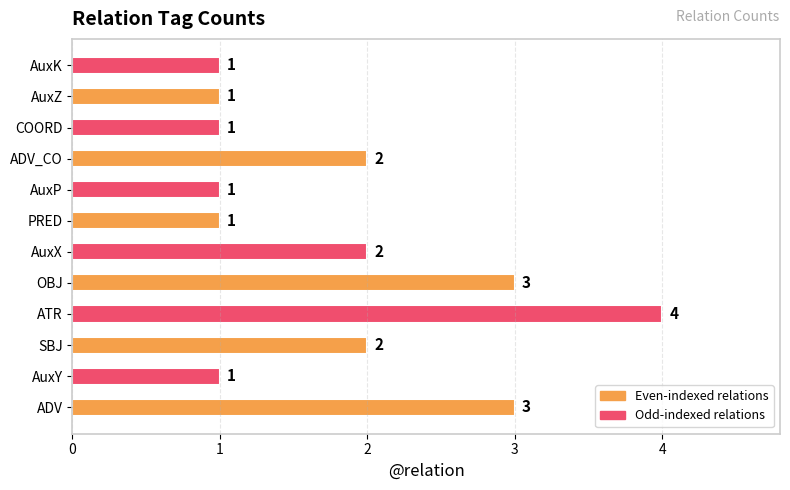

Reading bottom to top, list all the values displayed in this chart.

ADV=3	AuxY=1	SBJ=2	ATR=4	OBJ=3	AuxX=2	PRED=1	AuxP=1	ADV_CO=2	COORD=1	AuxZ=1	AuxK=1